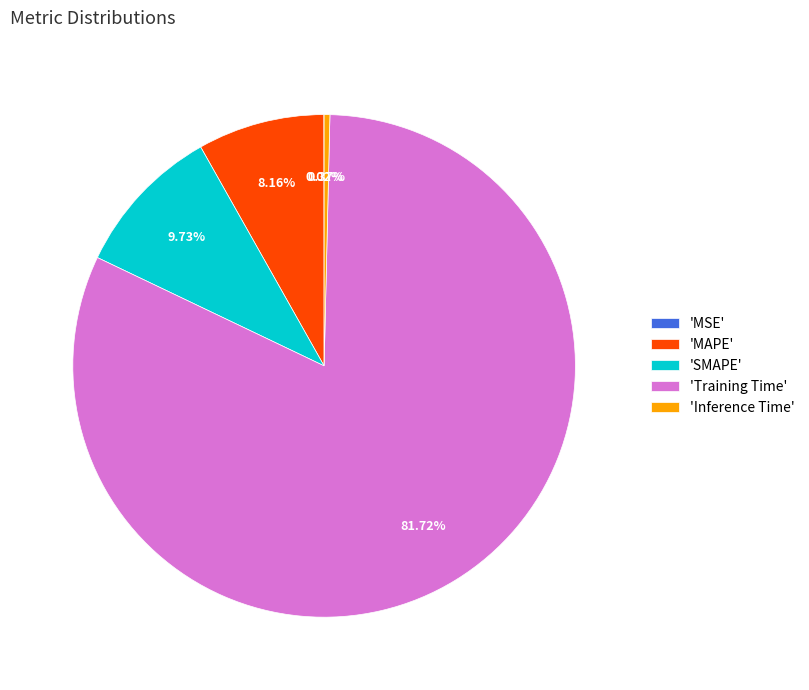

Do 'Training Time' and 'Inference Time' together represent more than half of the pie?

Yes